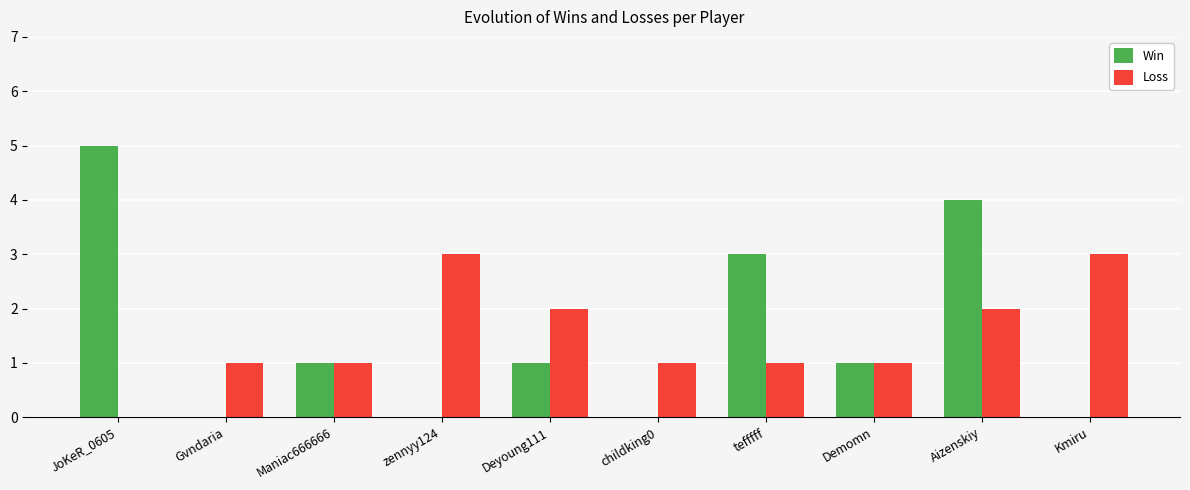

What is the average value of the Win series?

2